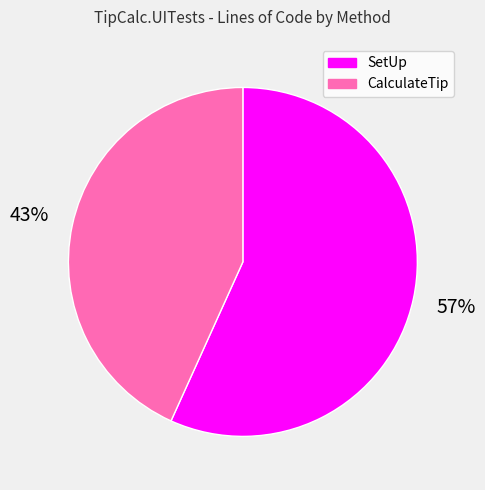

How many segments does this pie chart have?

2